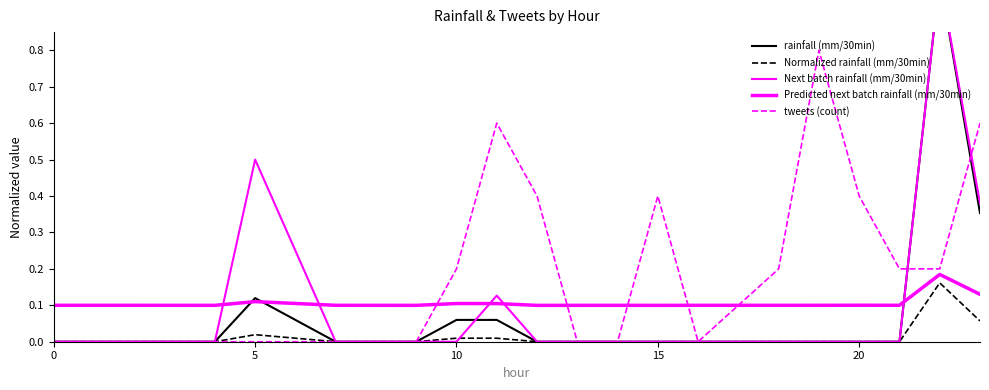

True or false: Next batch rainfall (mm/30min) has a value of 0.4 at 11.

False